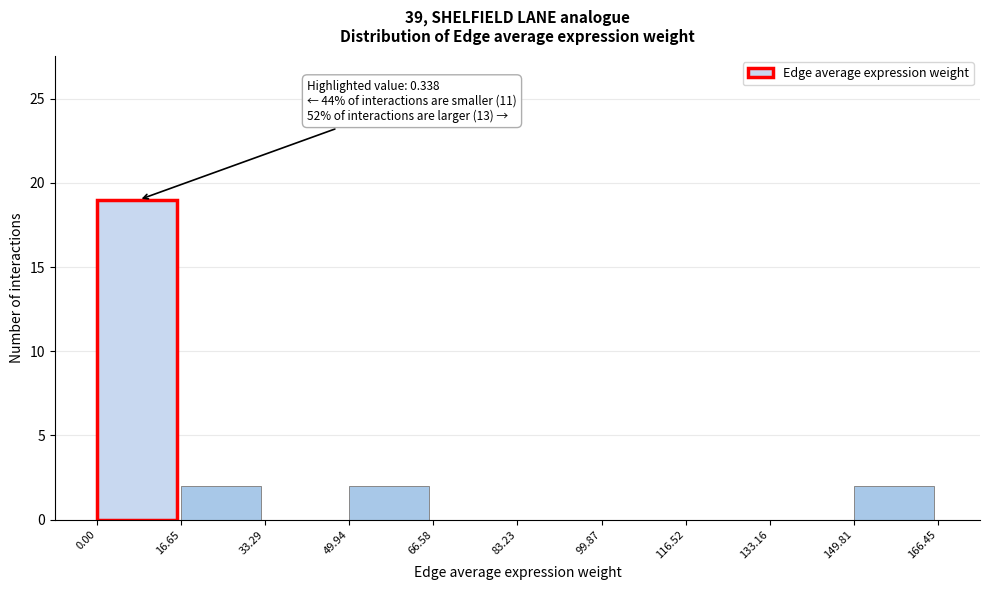

Over which range of the x-axis is the bar tallest?

0.00 to 16.65